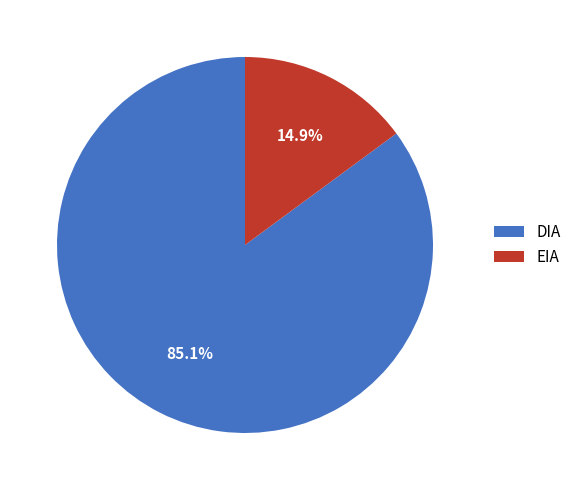

Does DIA represent more than half of the total?

Yes